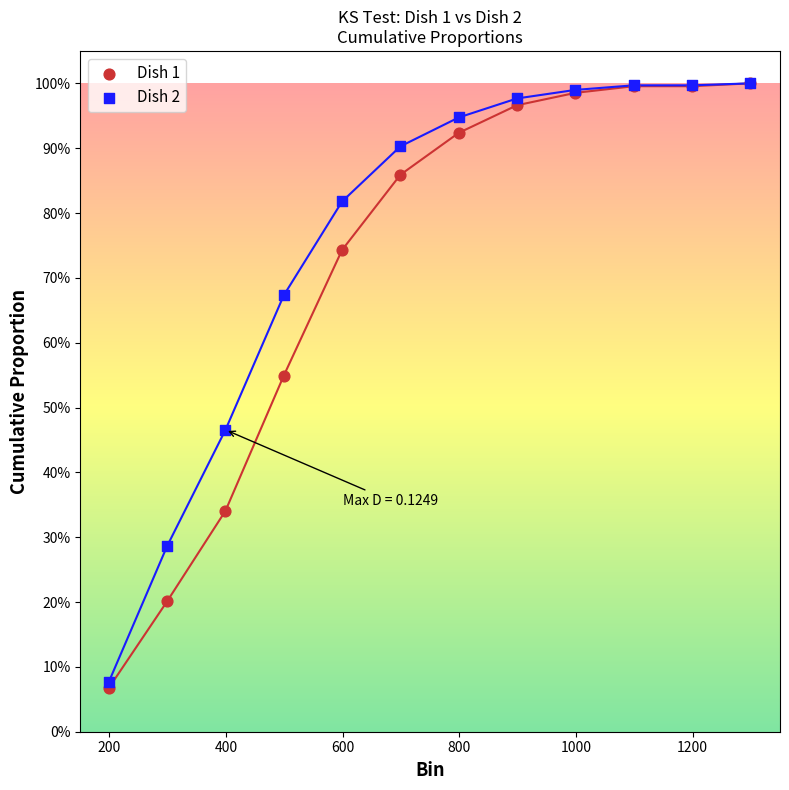

What are all the series names shown in the legend?

Dish 1, Dish 2